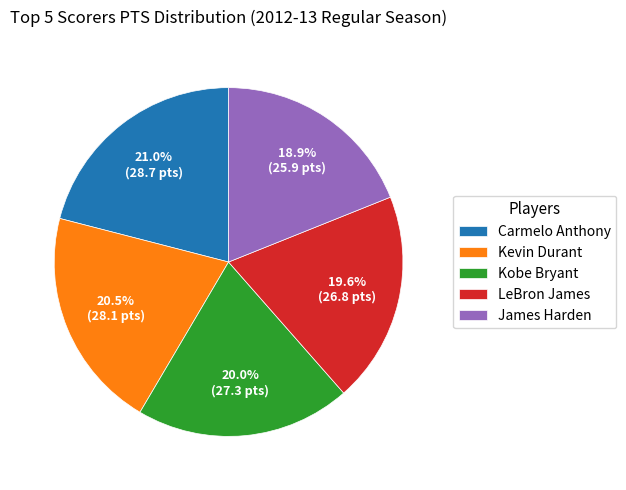

What percentage is the Carmelo Anthony slice, to the nearest percent?

21%